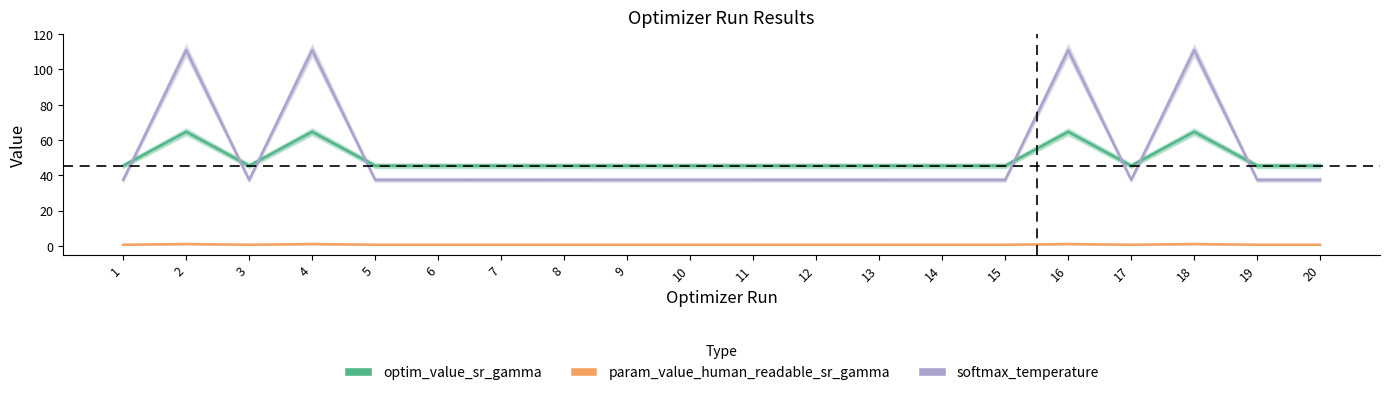

How many data points does each series have?

20